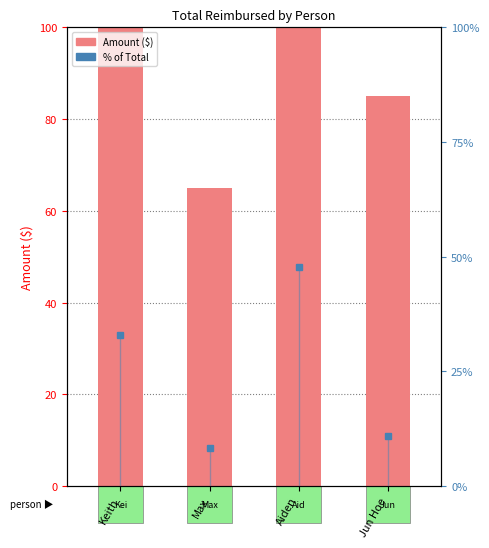

What is the sum of all % of Total values?

100.0